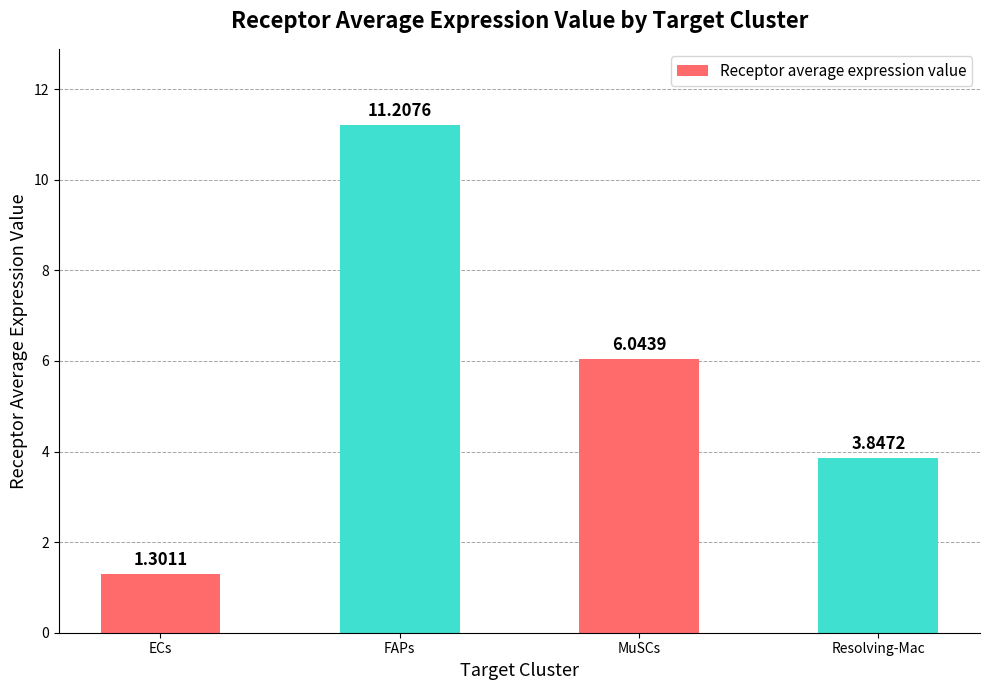

What is the change in value from FAPs to MuSCs?

-5.2